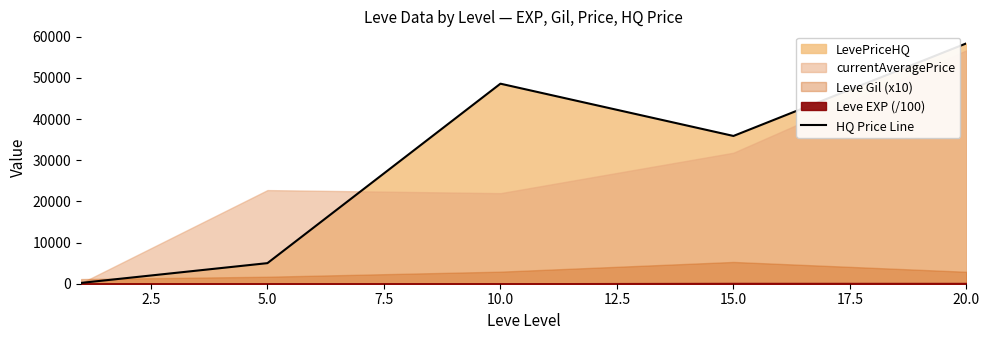

What is the highest value of the HQ Price Line series?

58398